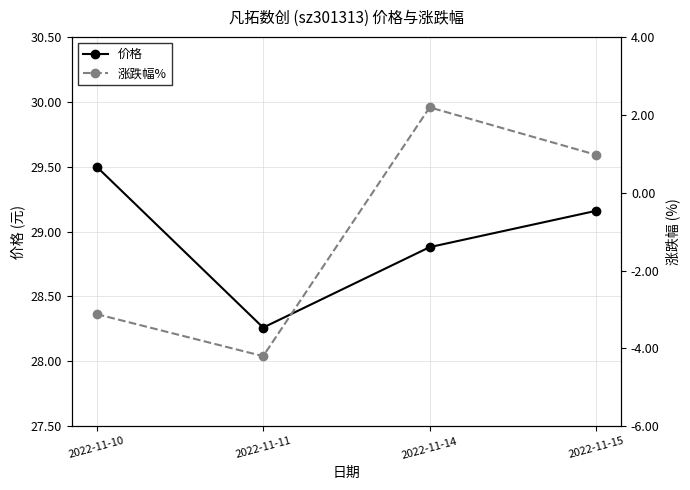

What is the value of the 价格 point at the 2nd from the left?

28.3